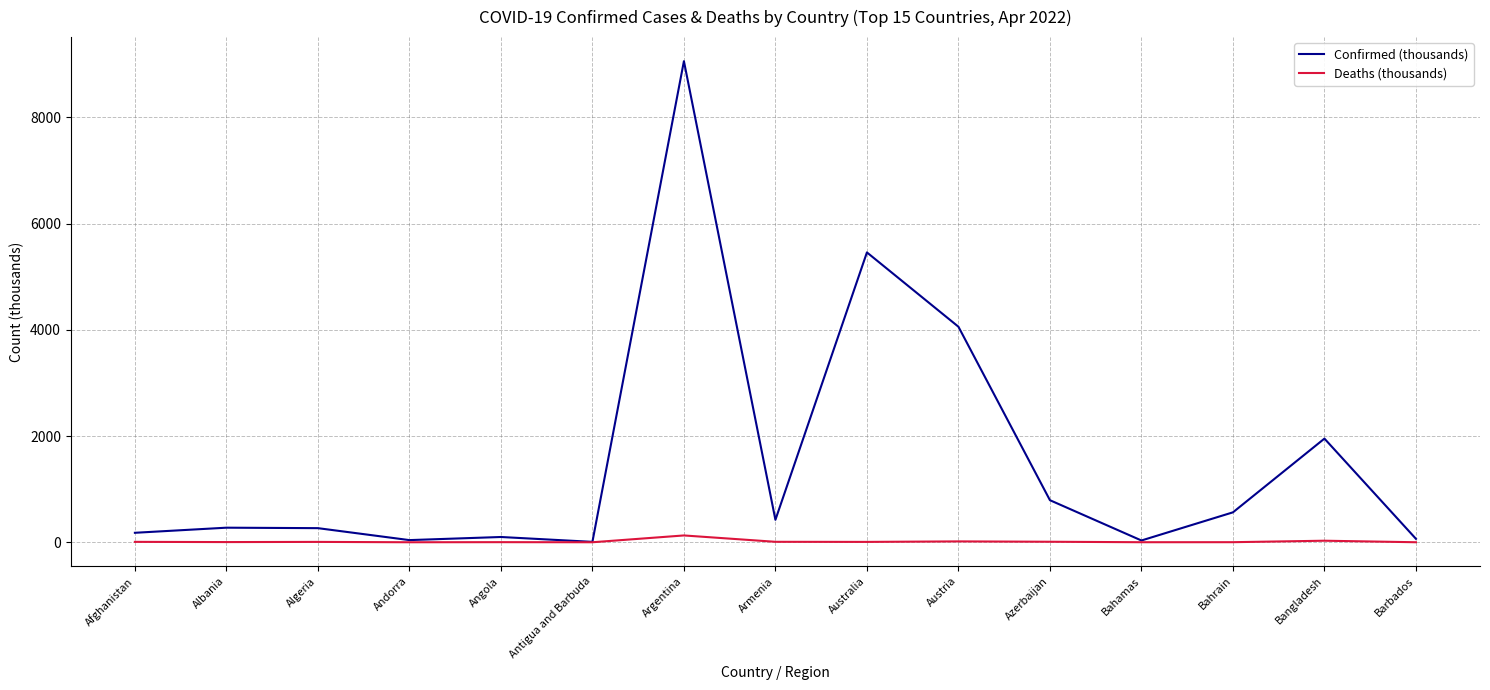

Which series has the widest spread of values?

Confirmed (thousands)